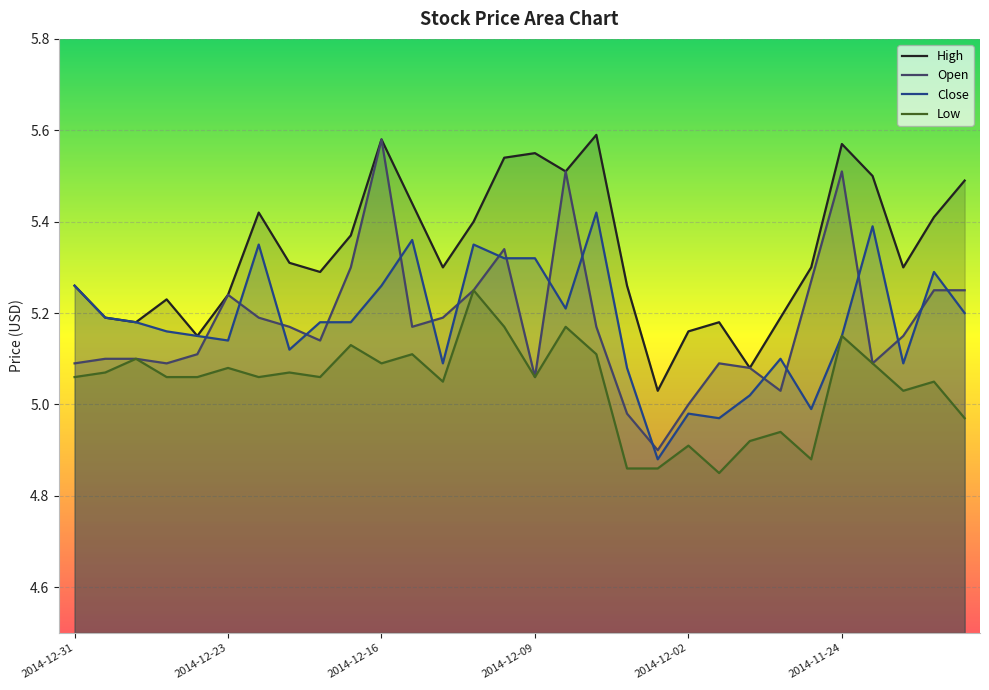

True or false: Open has a value of 5.3 at 2014-12-10.

True